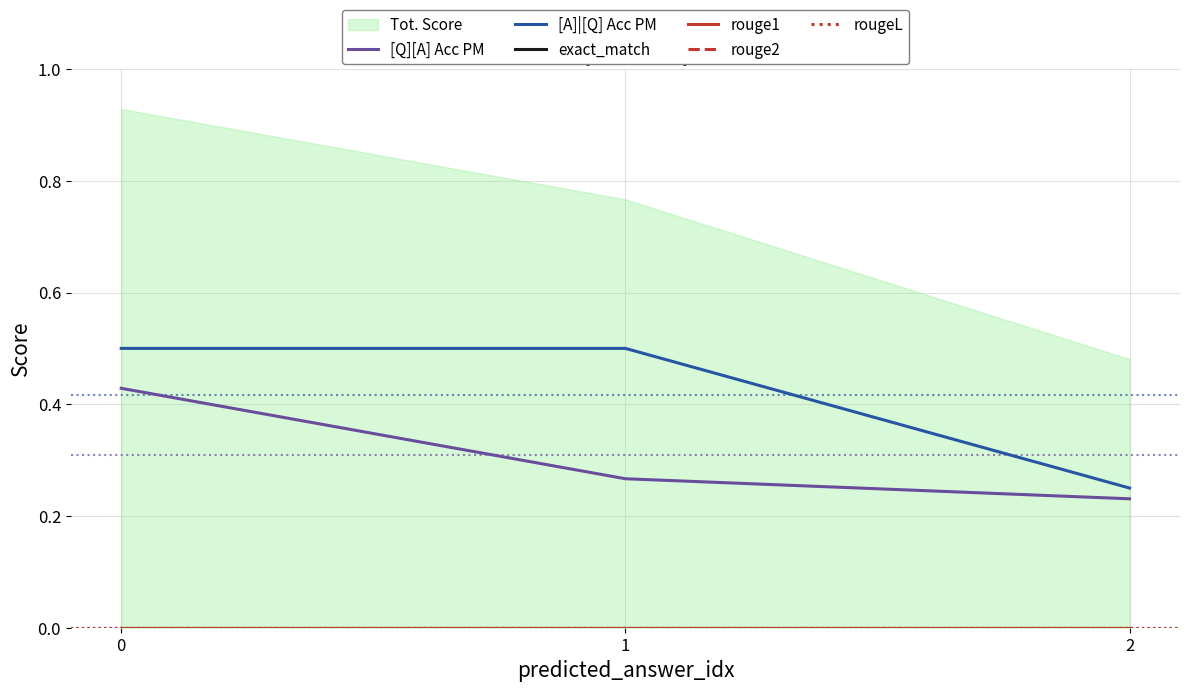

How many categories are shown in the chart?

3